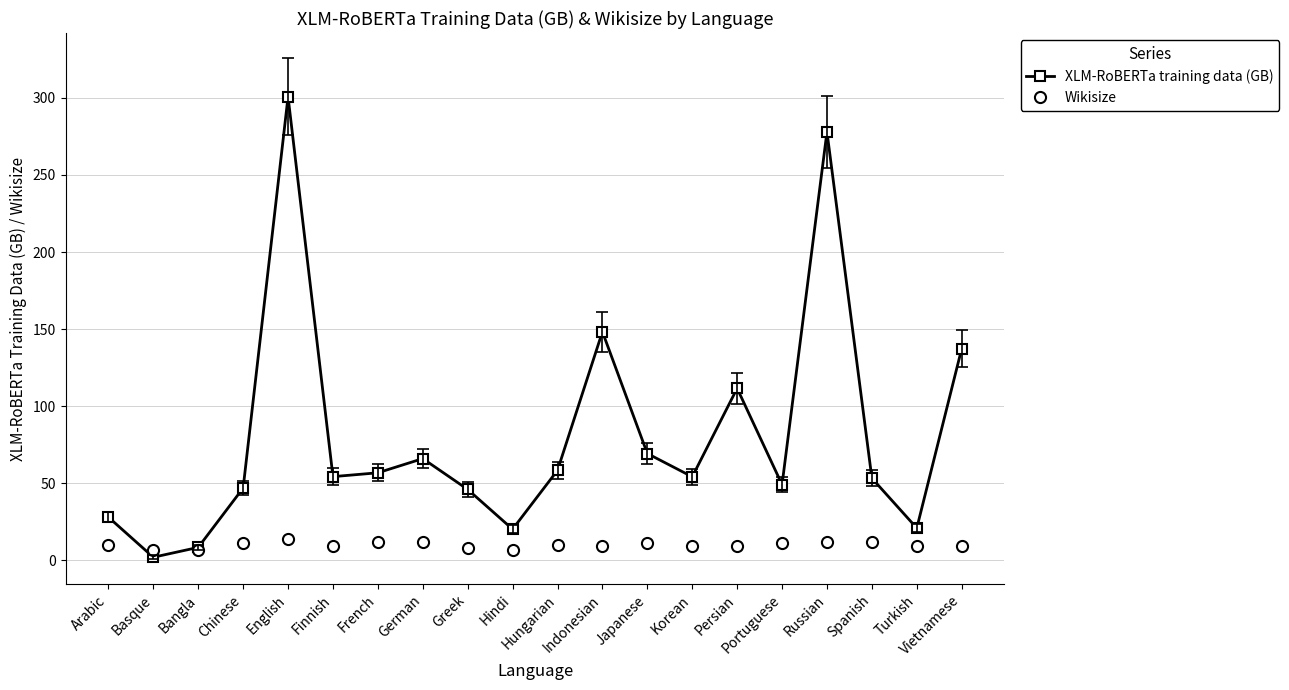

The Wikisize series shows 7.0 at Bangla. True or false?

True